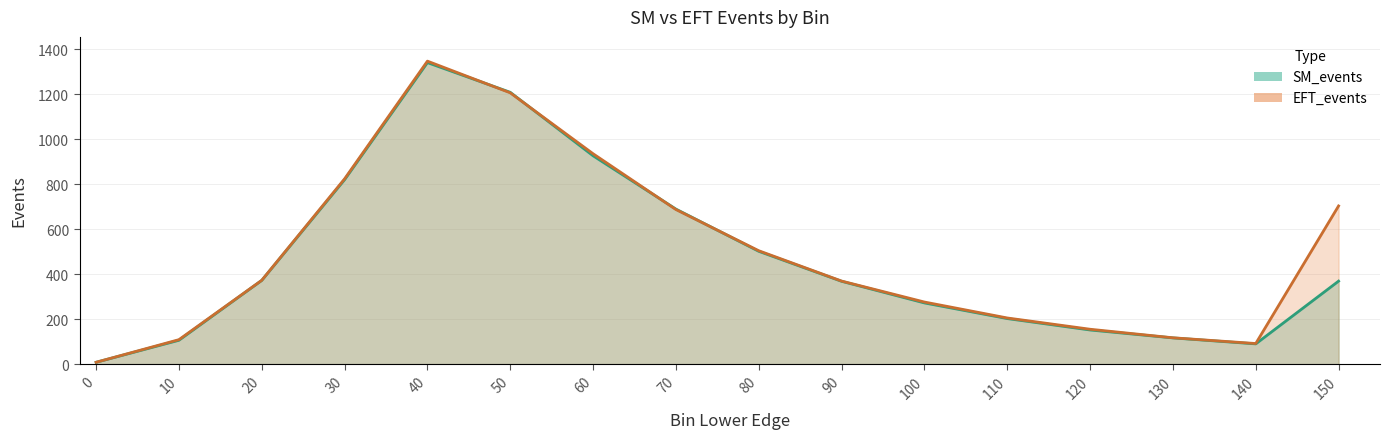

Reading right to left, list all the values displayed in this chart.

SM_events: 150=369.1	140=90.0	130=116.6	120=151.9	110=202.6	100=272.2	90=368.4	80=501.8	70=689.5	60=926.6	50=1208.9	40=1340.9	30=820.3	20=372.4	10=106.2	0=8.2
EFT_events: 150=703.5	140=91.6	130=117.2	120=155.2	110=205.3	100=276.2	90=369.5	80=504.4	70=687.5	60=935.7	50=1206.5	40=1347.5	30=824.1	20=372.9	10=108.9	0=8.3